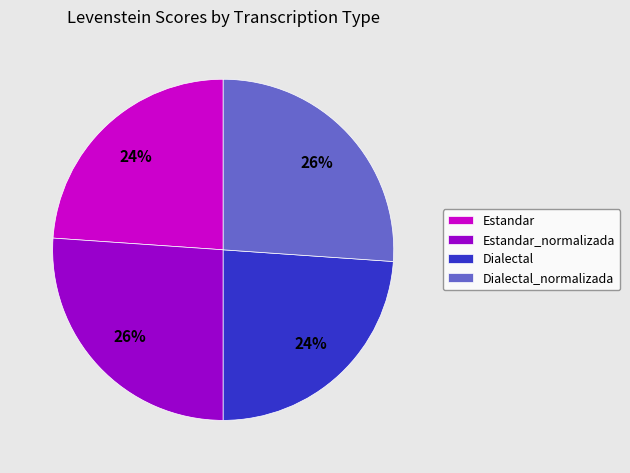

Does any single category account for the majority?

No